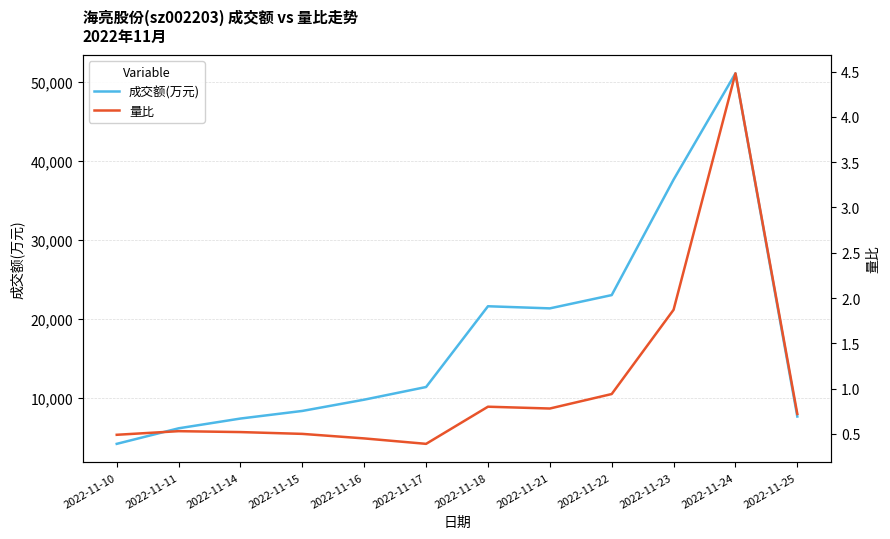

At which category does the chart reach its minimum across all series?

2022-11-17